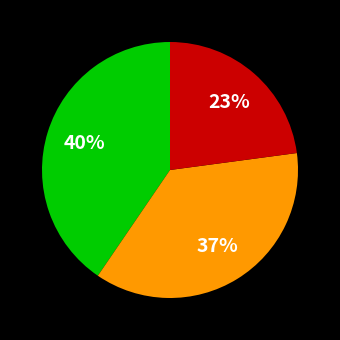

Is there a majority slice in this chart?

No